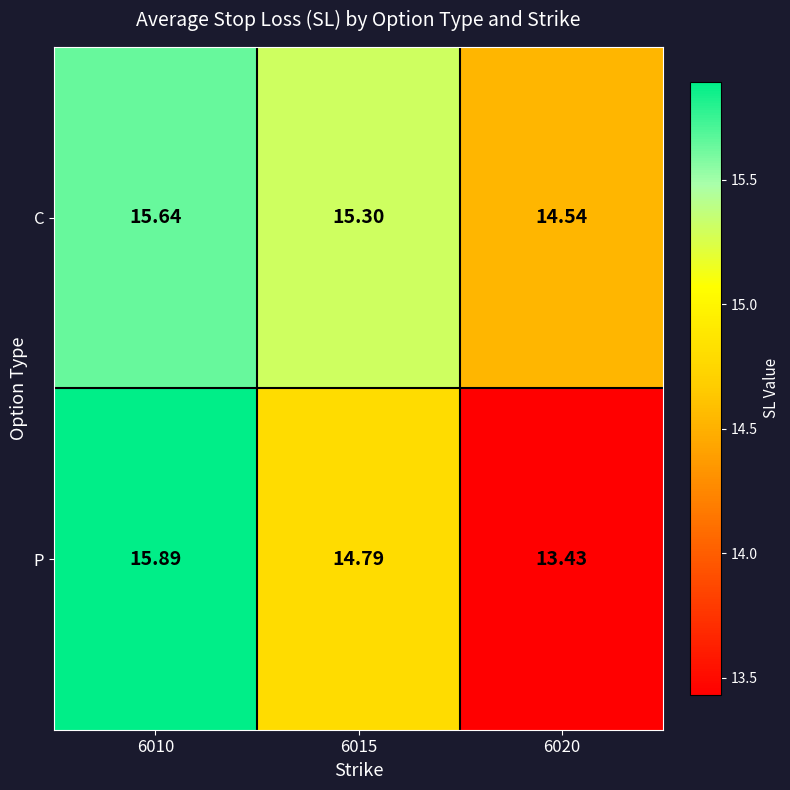

Which series has the largest total across all categories?

C